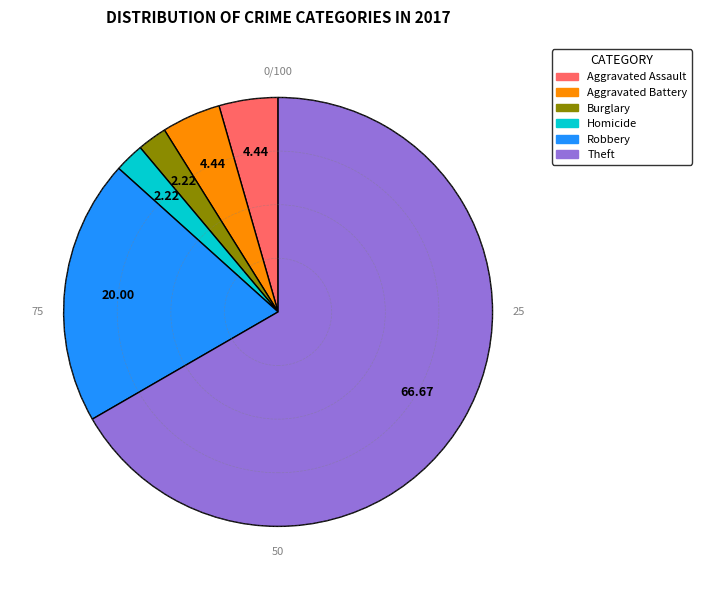

Is there a majority slice in this chart?

Yes